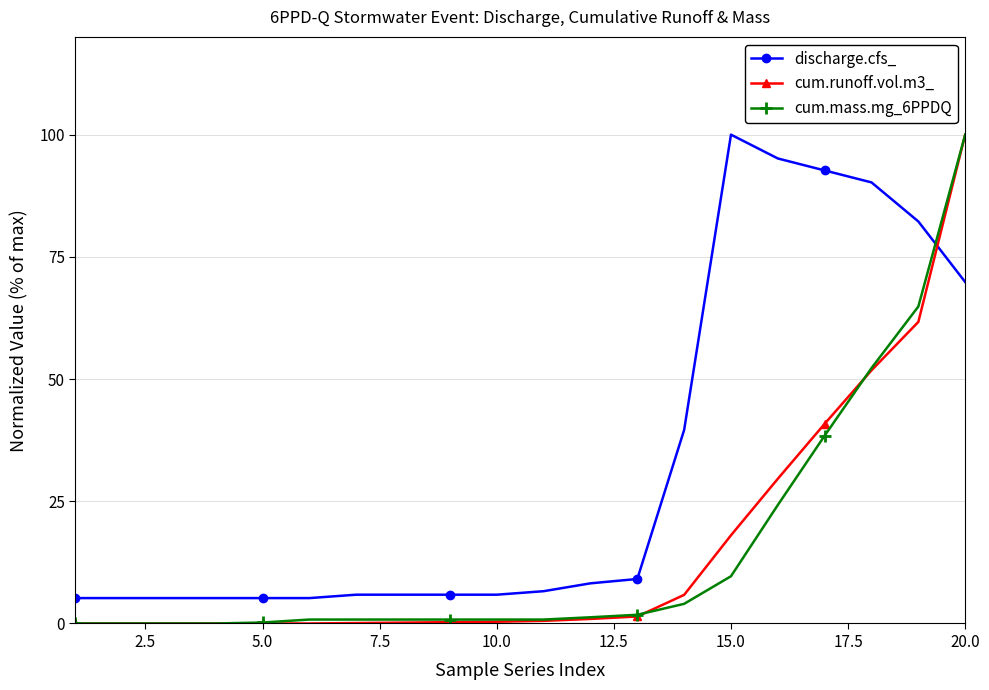

What is the value of the cum.runoff.vol.m3_ point at the 15th from the left?

18.0